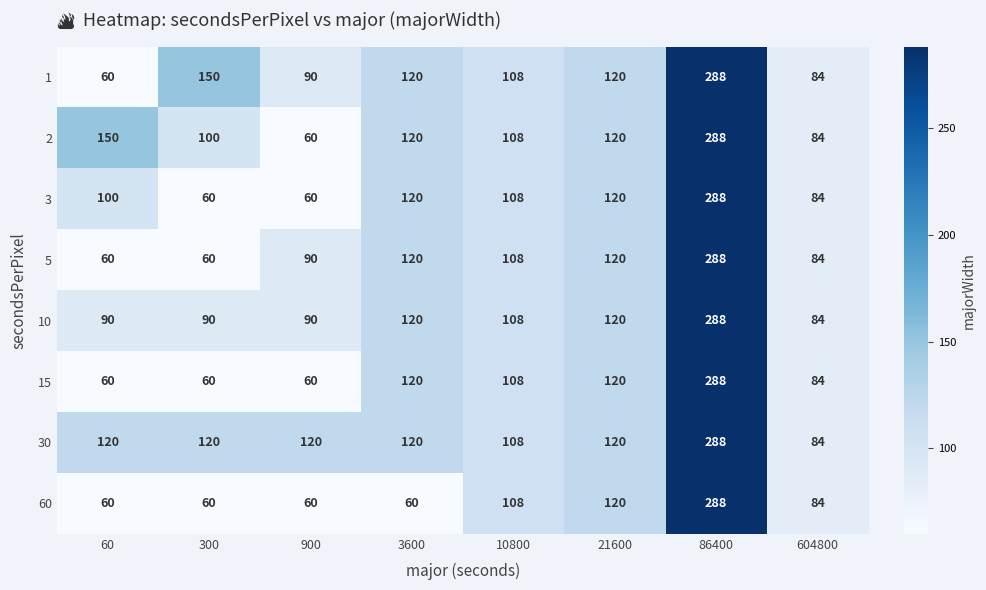

Which series has the largest total across all categories?

30